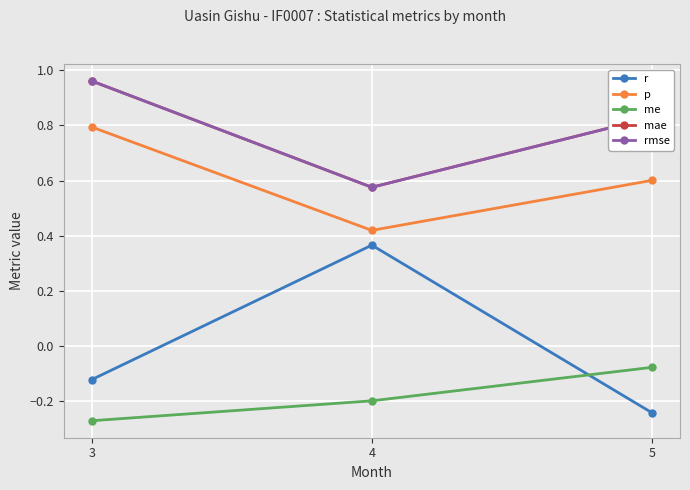

True or false: r has a value of -0.1 at 3.

True